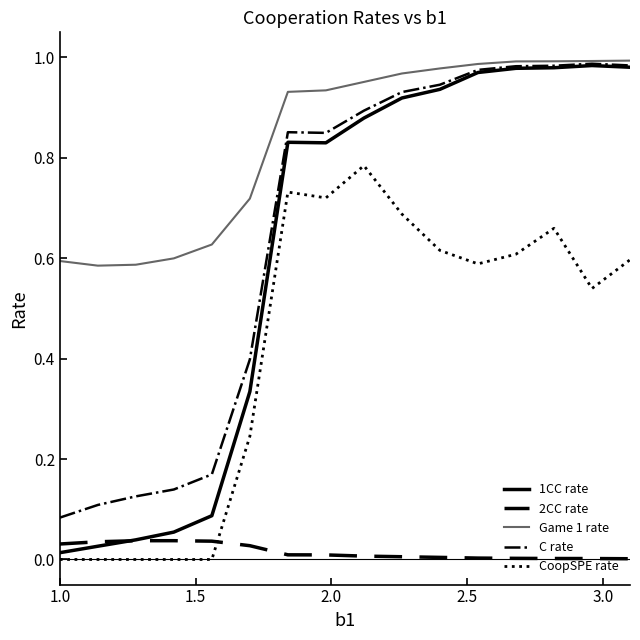

Does the chart display data point markers on the line(s)?

No